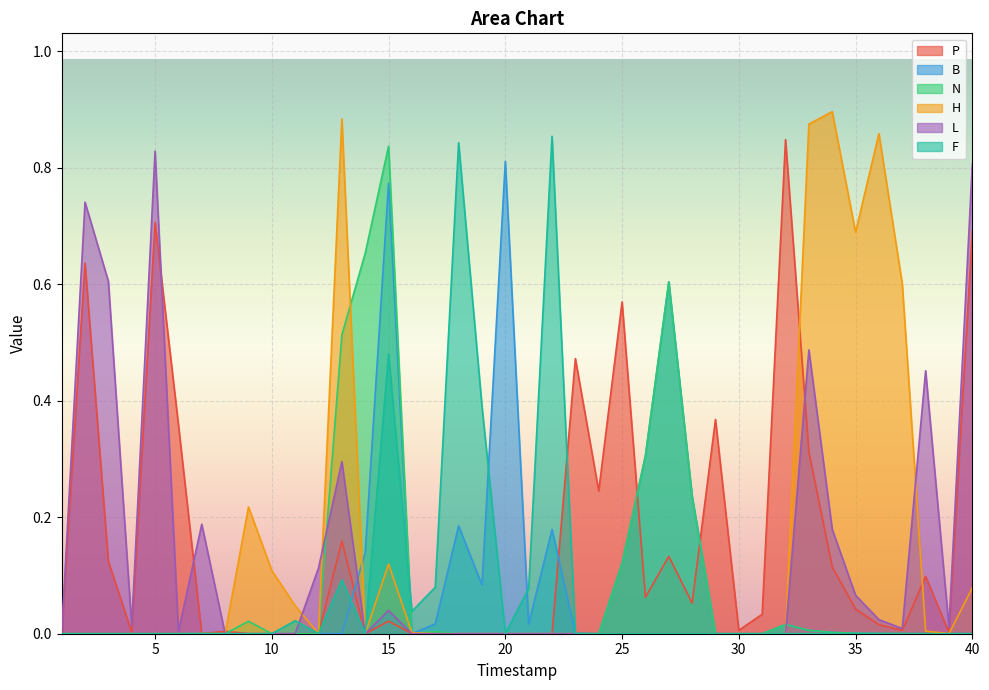

Reading left to right, list all the values displayed in this chart.

P: 0.0	0.6	0.1	0.0	0.7	0.4	0.0	0.0	0.0	0.0	0.0	0.0	0.2	0.0	0.0	0.0	0.0	0.0	0.0	0.0	0.0	0.0	0.5	0.2	0.6	0.1	0.1	0.1	0.4	0.0	0.0	0.8	0.3	0.1	0.0	0.0	0.0	0.1	0.0	0.7
B: 0.0	0.0	0.0	0.0	0.0	0.0	0.0	0.0	0.0	0.0	0.0	0.0	0.0	0.1	0.8	0.0	0.0	0.2	0.1	0.8	0.0	0.2	0.0	0.0	0.1	0.3	0.6	0.2	0.0	0.0	0.0	0.0	0.0	0.0	0.0	0.0	0.0	0.0	0.0	0.0
N: 0.0	0.0	0.0	0.0	0.0	0.0	0.0	0.0	0.0	0.0	0.0	0.0	0.5	0.7	0.8	0.0	0.0	0.0	0.0	0.0	0.0	0.0	0.0	0.0	0.1	0.3	0.6	0.2	0.0	0.0	0.0	0.0	0.0	0.0	0.0	0.0	0.0	0.0	0.0	0.0
H: 0.0	0.0	0.0	0.0	0.0	0.0	0.0	0.0	0.2	0.1	0.0	0.0	0.9	0.0	0.1	0.0	0.0	0.0	0.0	0.0	0.0	0.0	0.0	0.0	0.0	0.0	0.0	0.0	0.0	0.0	0.0	0.0	0.9	0.9	0.7	0.9	0.6	0.0	0.0	0.1
L: 0.0	0.7	0.6	0.0	0.8	0.0	0.2	0.0	0.0	0.0	0.0	0.1	0.3	0.0	0.0	0.0	0.0	0.0	0.0	0.0	0.0	0.0	0.0	0.0	0.0	0.0	0.0	0.0	0.0	0.0	0.0	0.0	0.5	0.2	0.1	0.0	0.0	0.5	0.0	0.8
F: 0.0	0.0	0.0	0.0	0.0	0.0	0.0	0.0	0.0	0.0	0.0	0.0	0.1	0.0	0.5	0.0	0.1	0.8	0.4	0.0	0.1	0.9	0.0	0.0	0.0	0.0	0.0	0.0	0.0	0.0	0.0	0.0	0.0	0.0	0.0	0.0	0.0	0.0	0.0	0.0